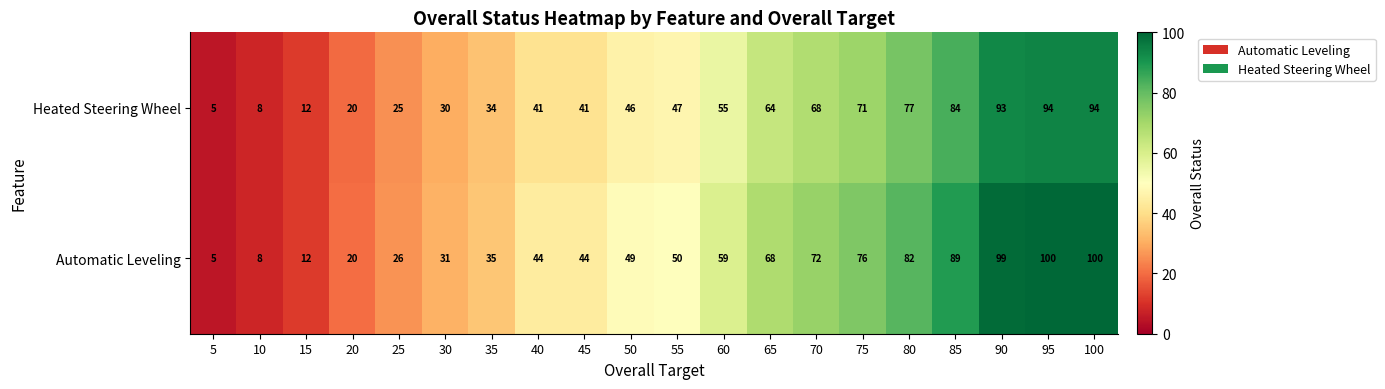

The value of Automatic Leveling at 90 is 99. True or false?

True